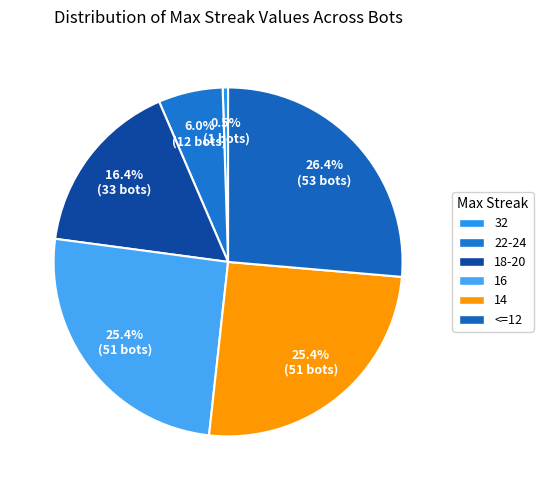

Approximately how many times larger is the value at 22-24 compared to 18-20?

0.4